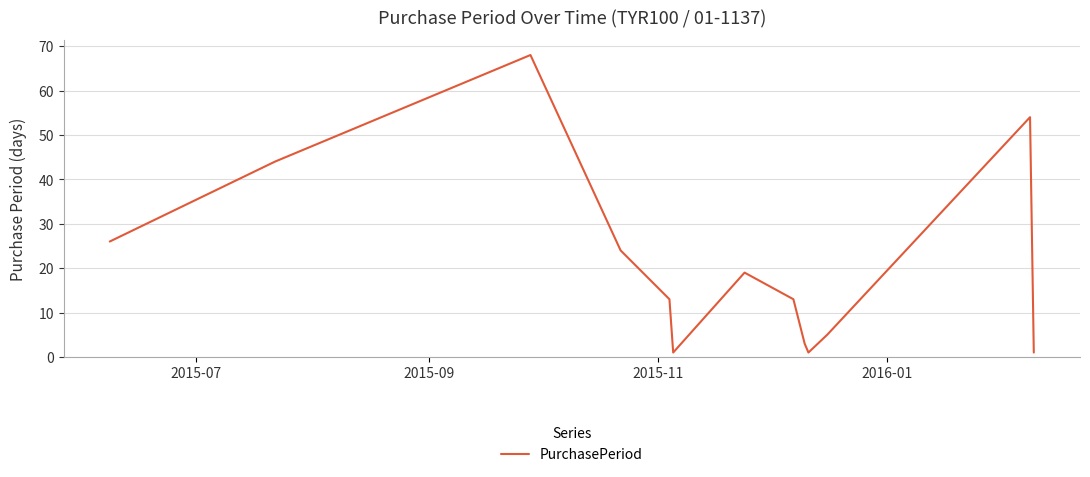

What is the difference between the maximum and minimum values?

67